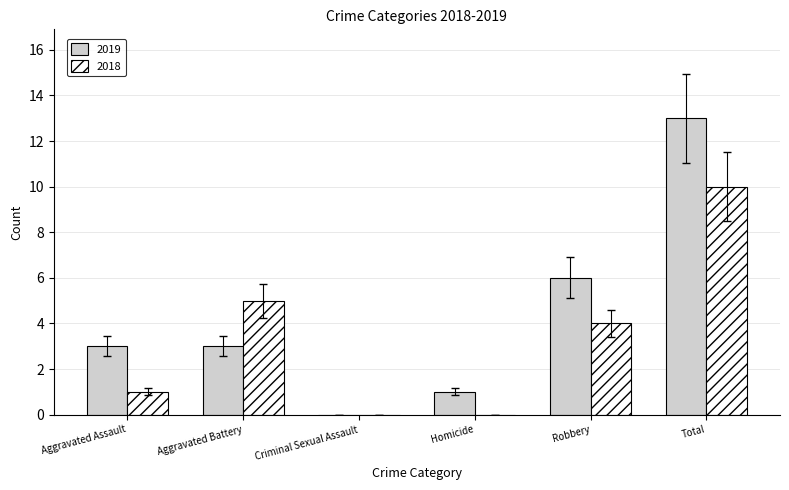

Are the bars horizontal?

No